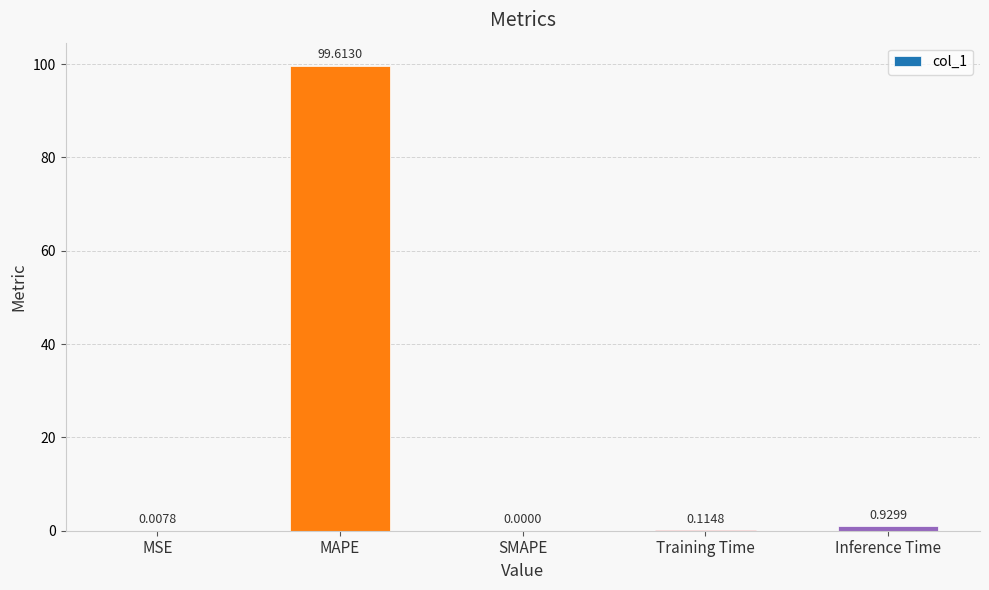

Which category has the highest value across all series?

MAPE